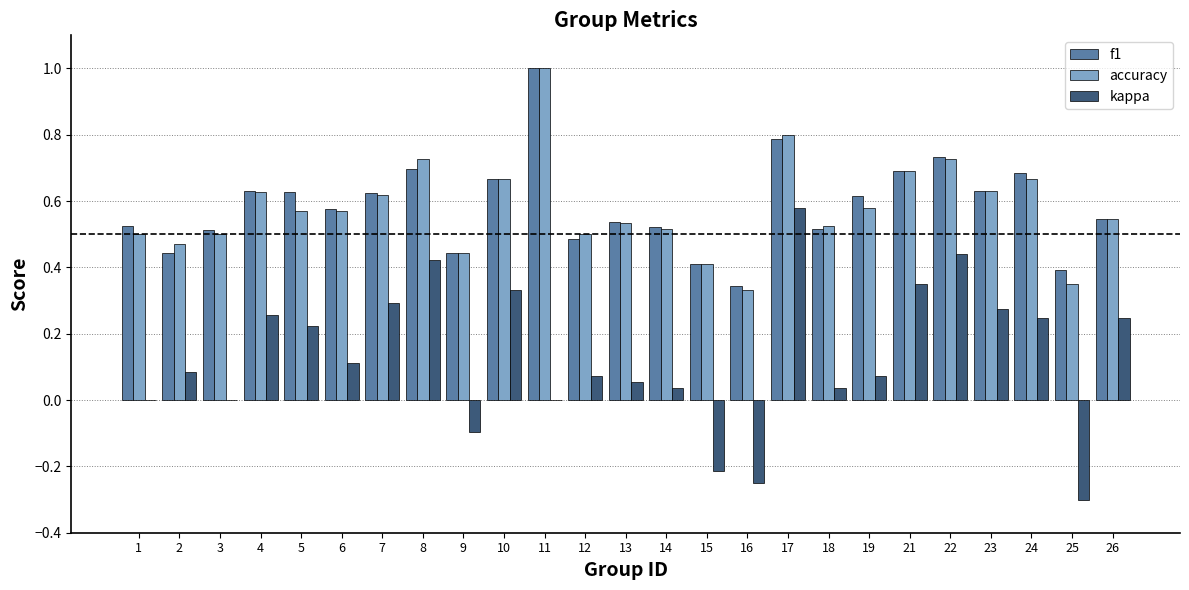

How many groups of bars are there?

25